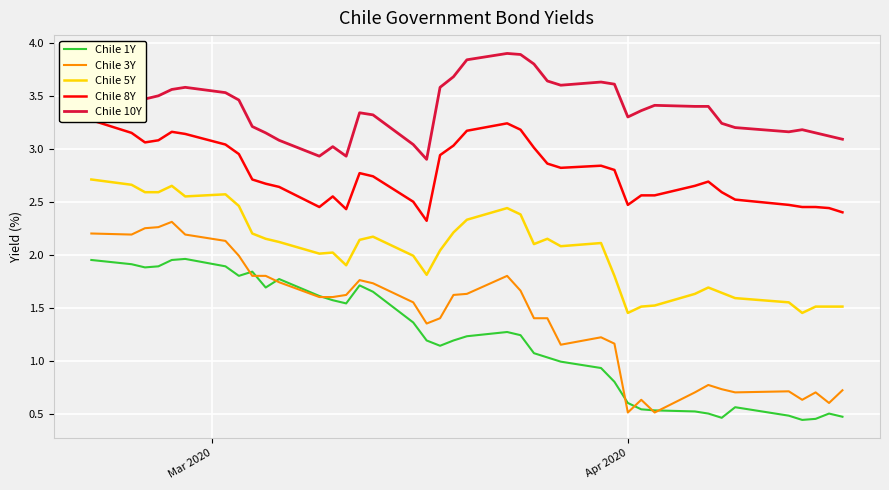

How many series are shown in this chart?

5